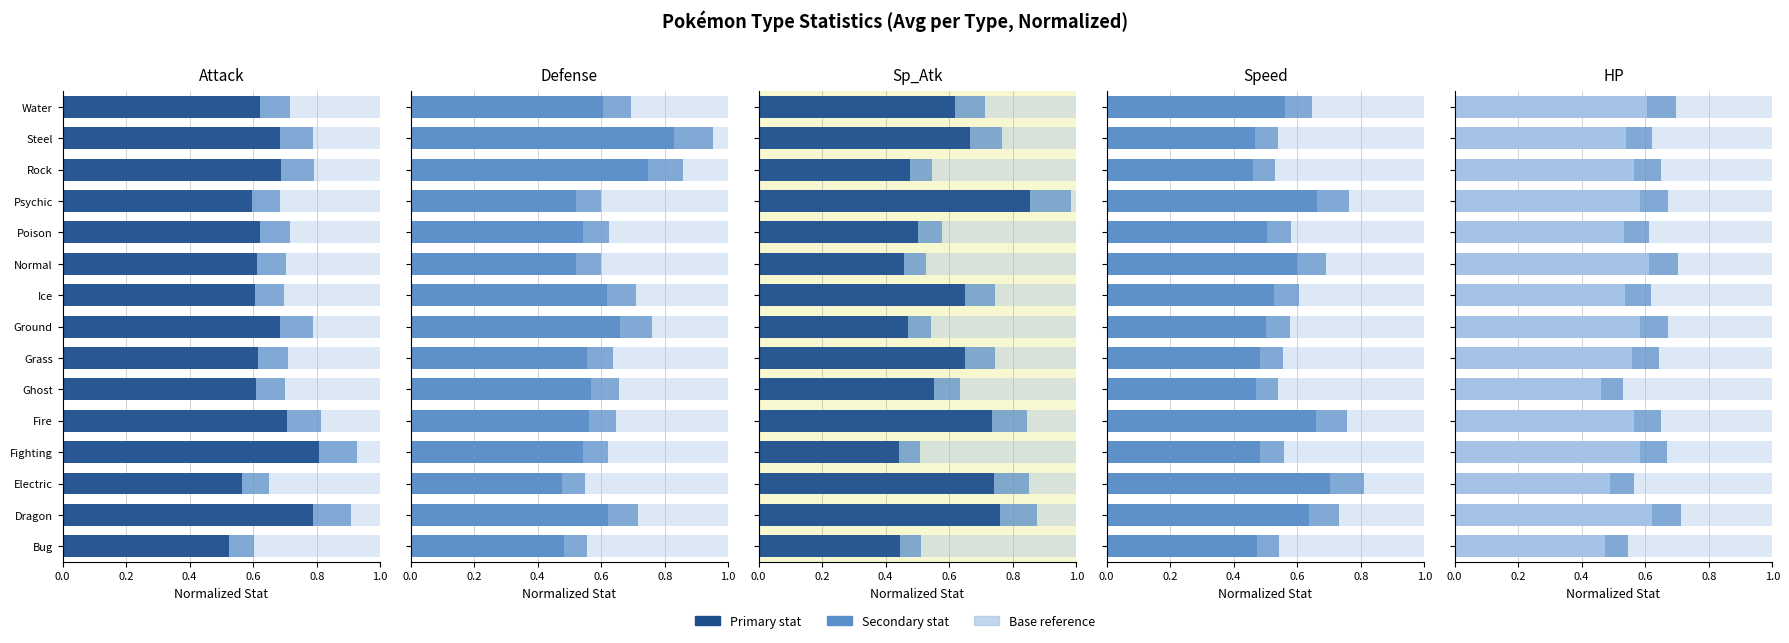

True or false: Attack has a value of 1.2 at Rock.

False